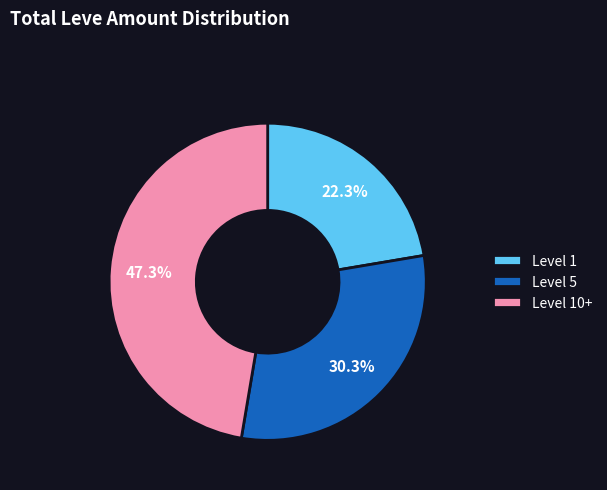

Does any single category account for the majority?

No